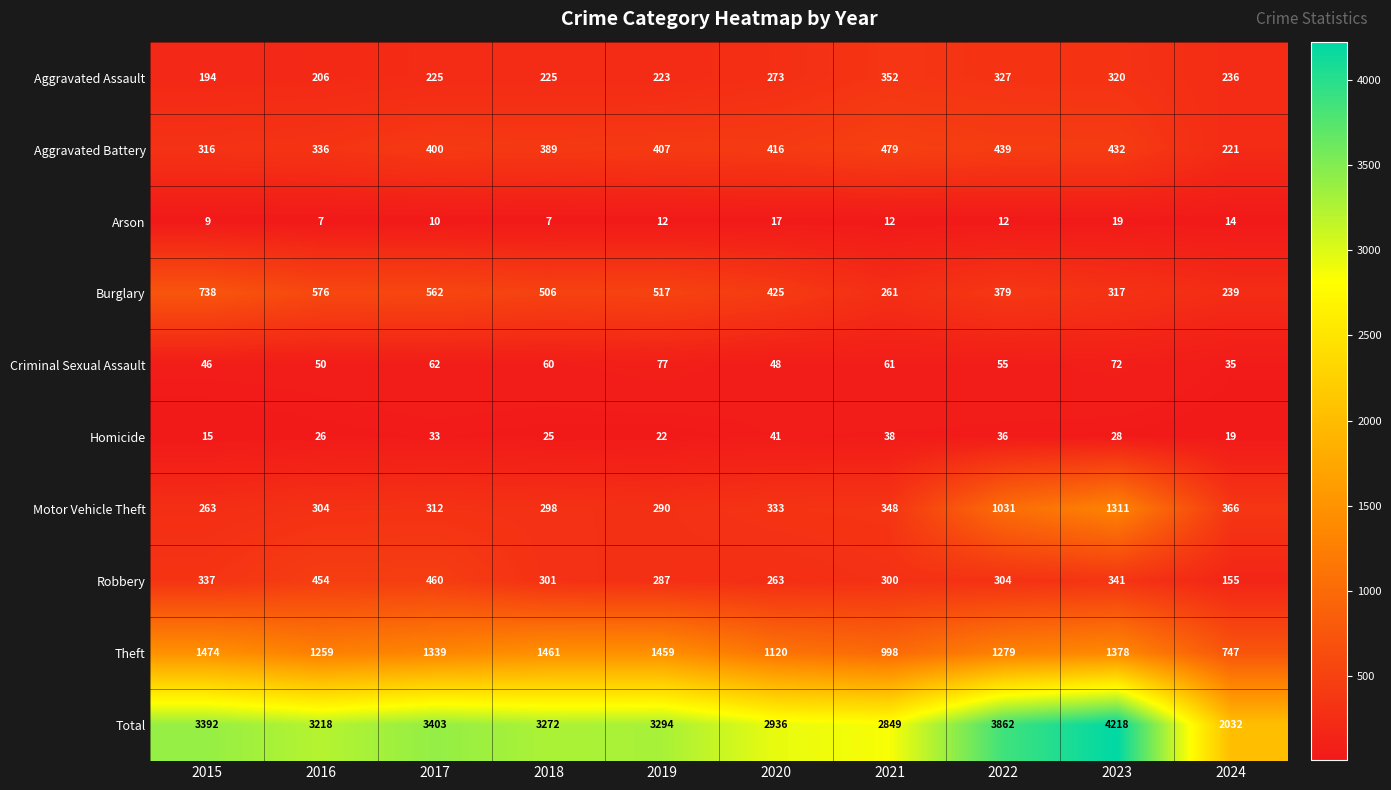

At 2016, list the series in order from largest to smallest.

Total, Theft, Burglary, Robbery, Aggravated Battery, Motor Vehicle Theft, Aggravated Assault, Criminal Sexual Assault, Homicide, Arson